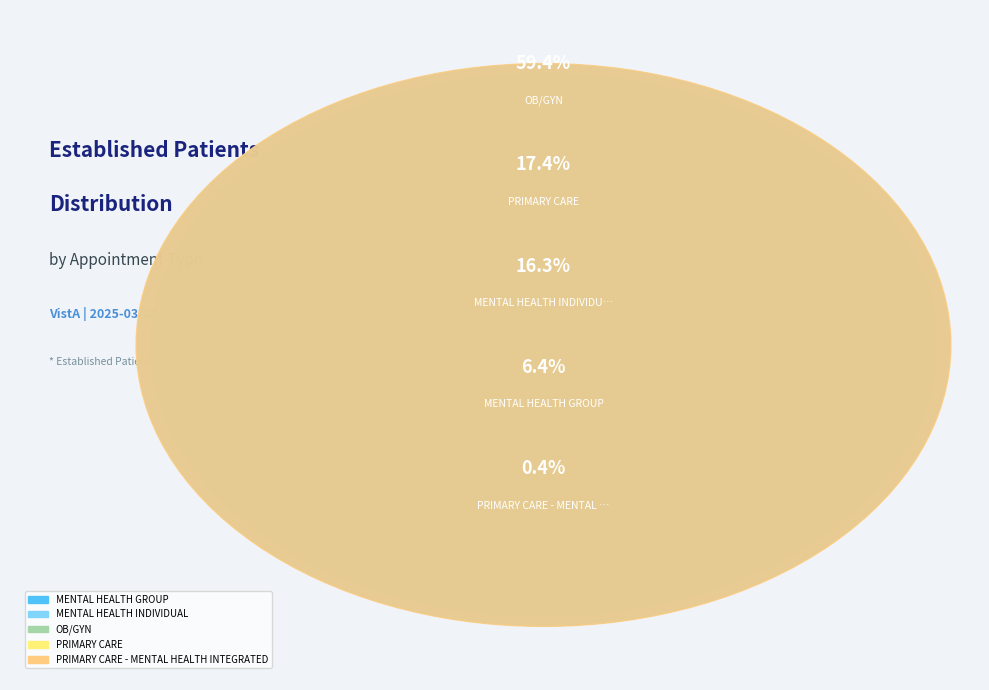

Is it true that MENTAL HEALTH INDIVIDUAL is 5% of the pie?

False